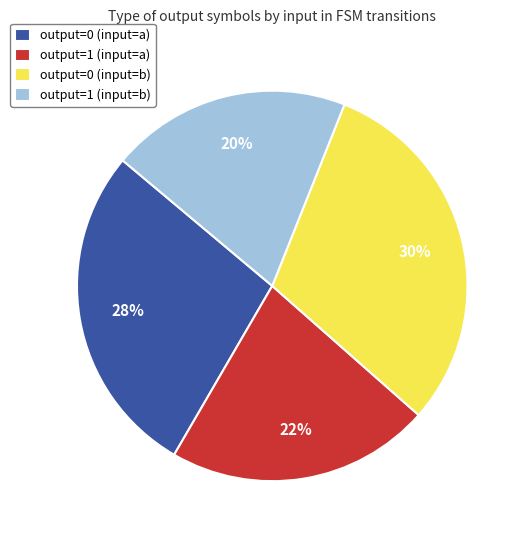

Which has a higher value, output=1 (input=a) or output=1 (input=b)?

output=1 (input=a)